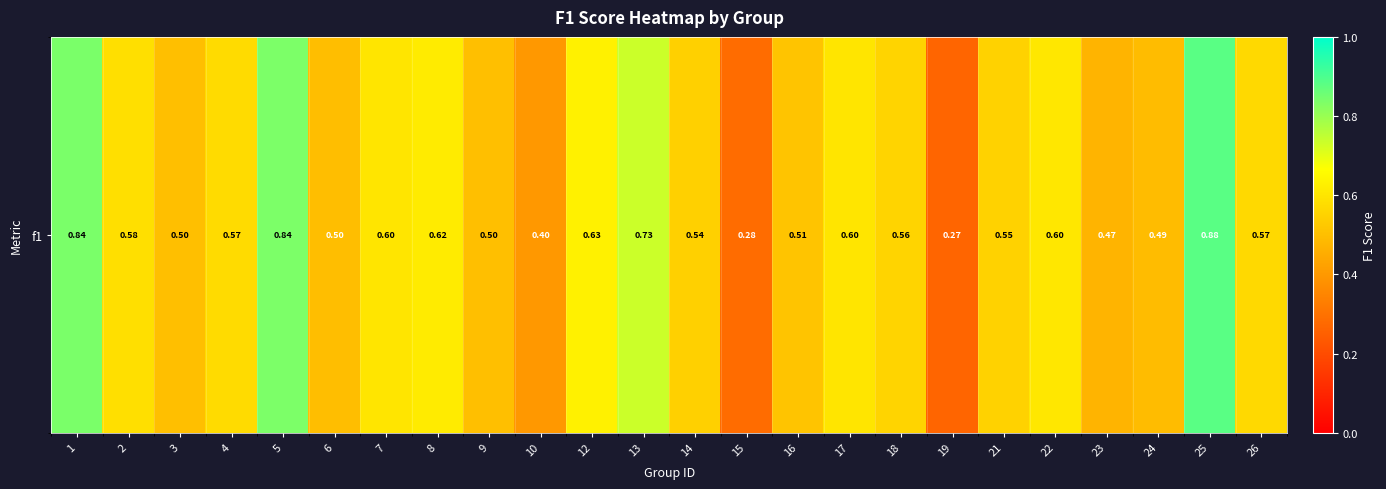

List the labels in order of value, largest first.

25, 1, 5, 13, 12, 8, 22, 7, 17, 2, 4, 26, 18, 21, 14, 16, 3, 9, 6, 24, 23, 10, 15, 19